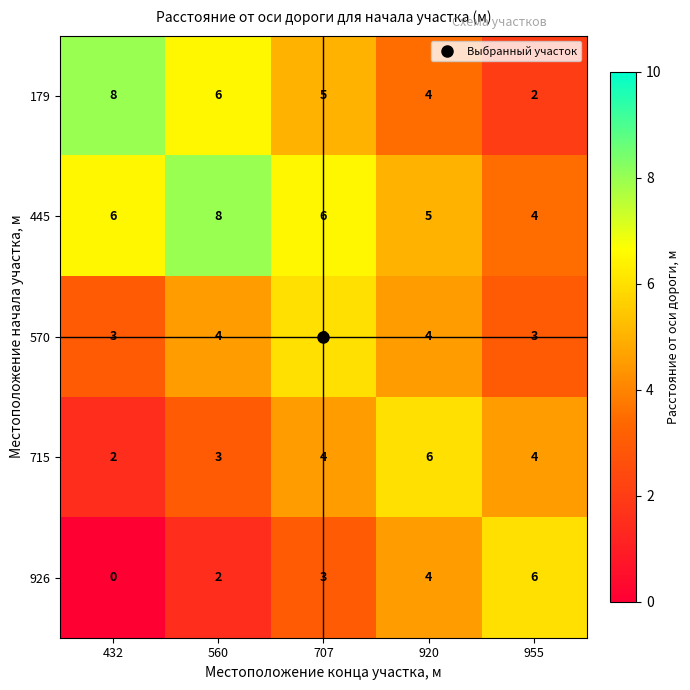

At how many categories does at least one series exceed 0?

5